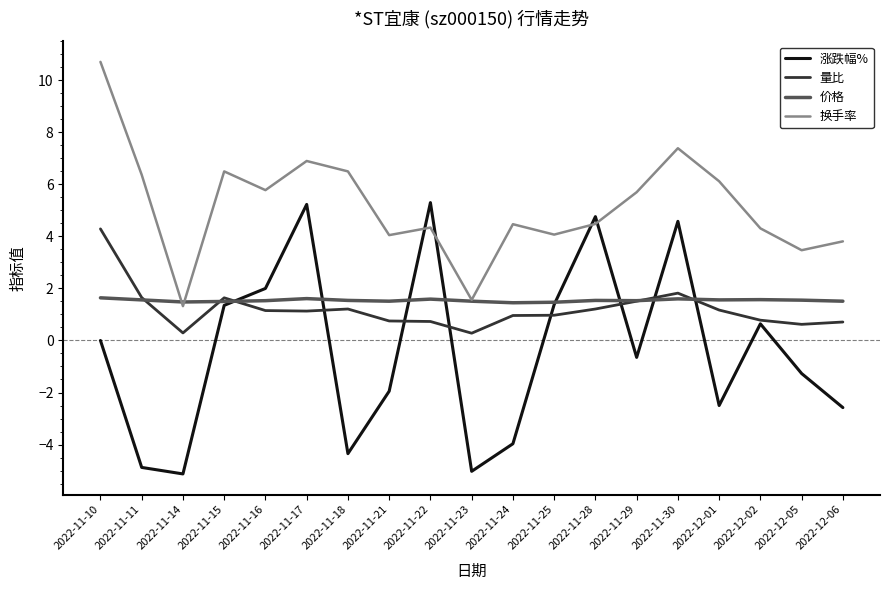

What is the approximate value of 量比 at 2022-11-23?

0.3